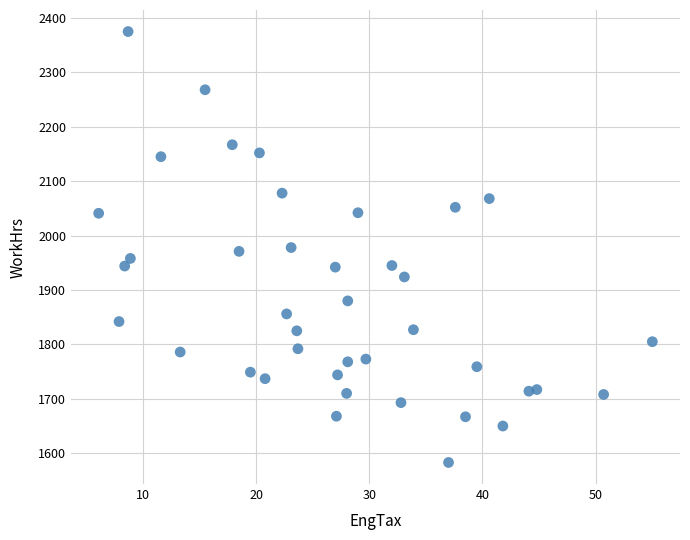

What is the range of Y values (max minus min)?

792